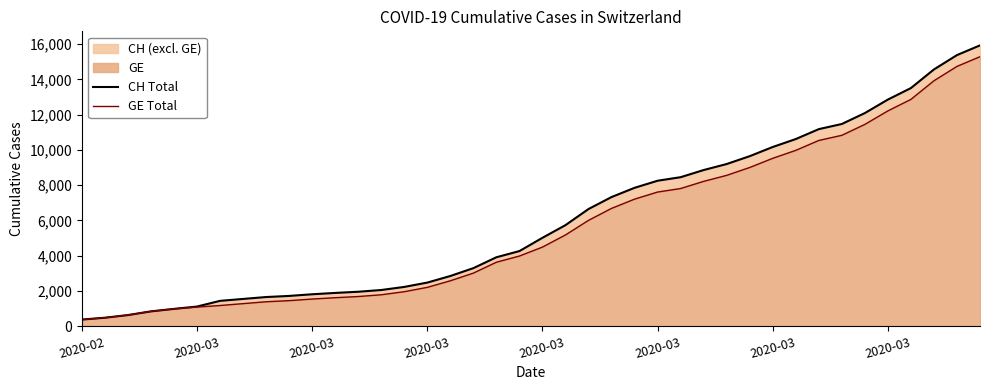

At which label does CH Total first exceed 5012?

21